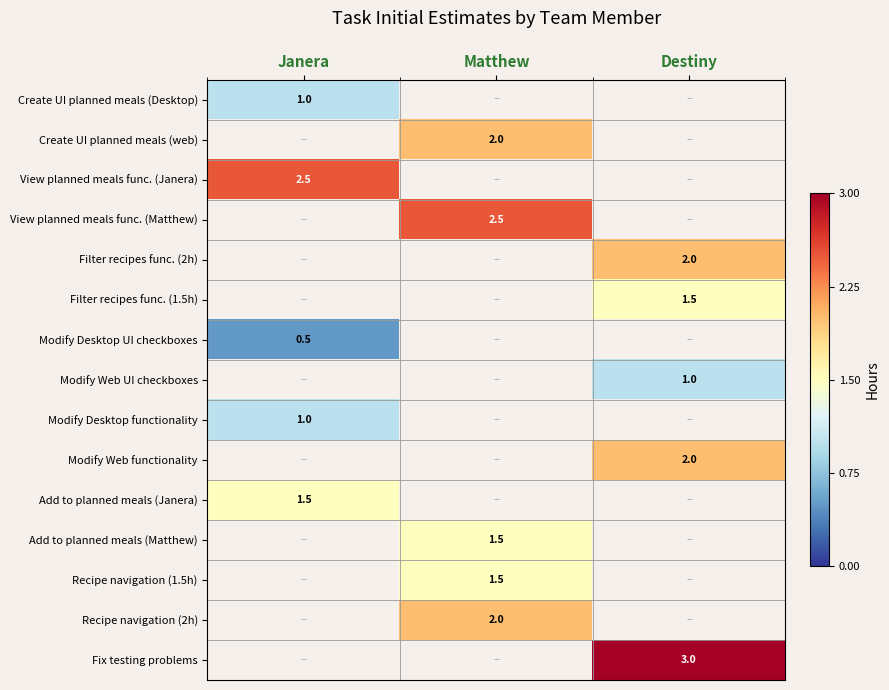

The value of Add to planned meals (Janera) at Janera is 1.5. True or false?

True